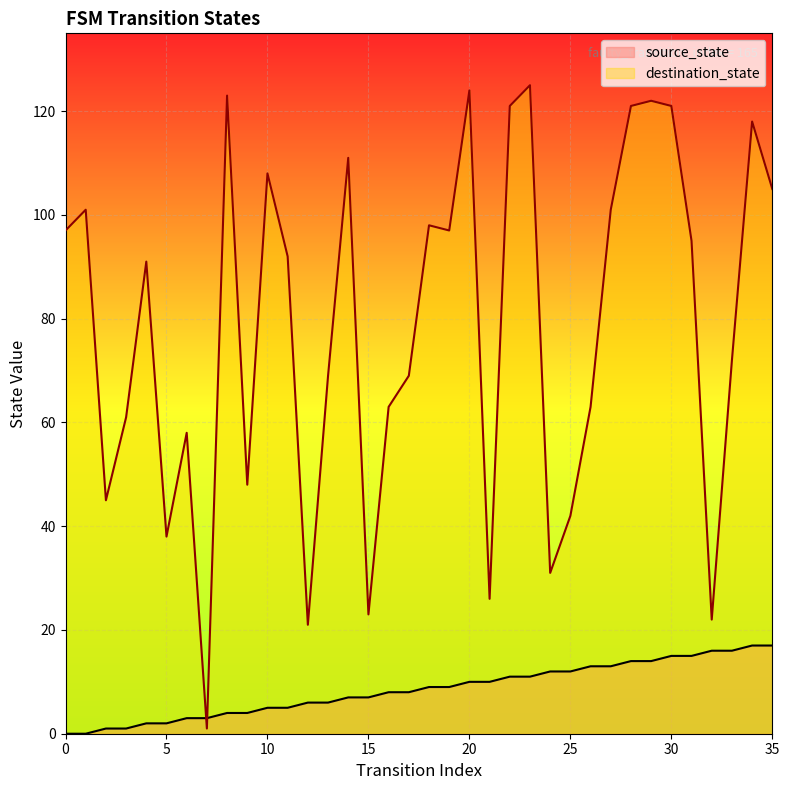

Is the value of destination_state at 5 greater than the value of source_state at 30?

Yes